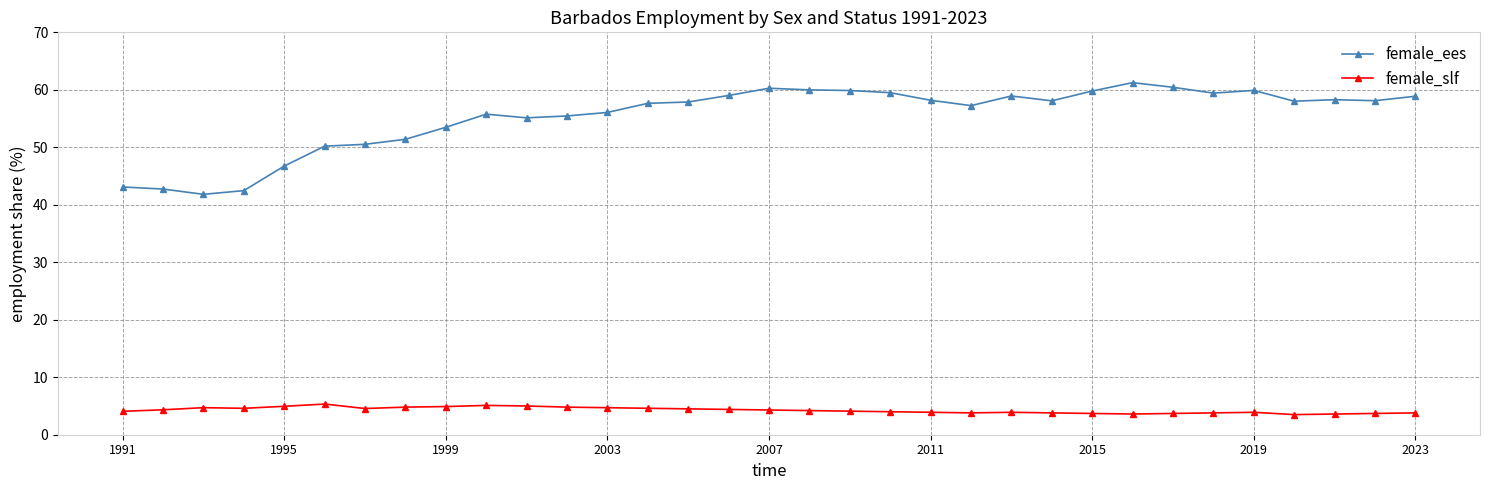

What is the value of the female_ees point at the 20th from the left?

59.5